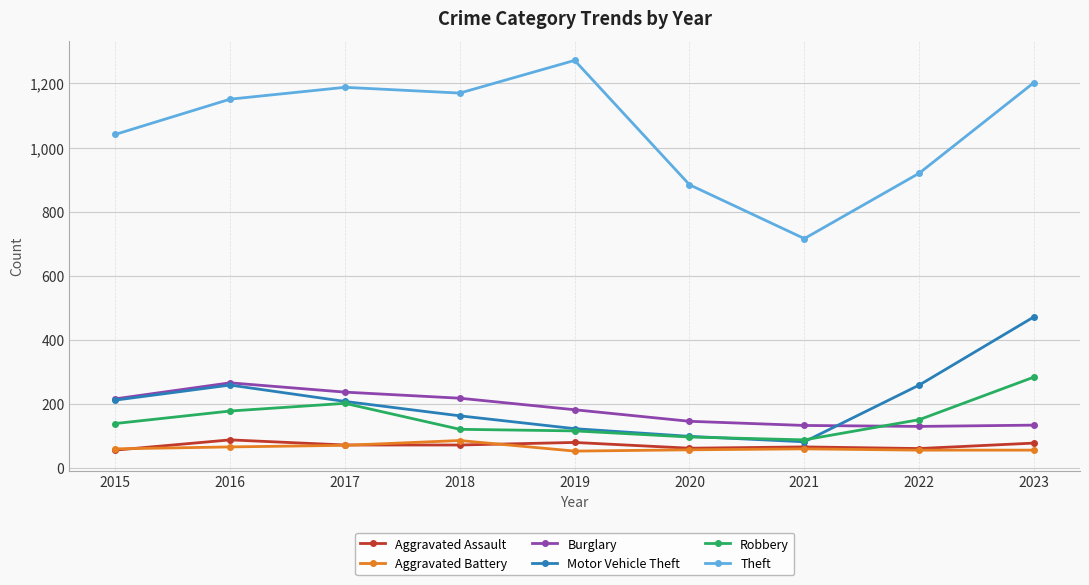

True or false: Theft and Robbery intersect in this chart.

False